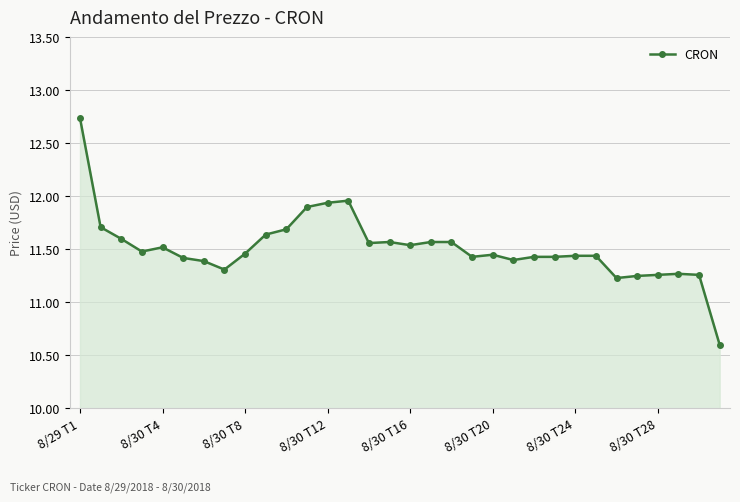

What is the sum of all values?

368.5